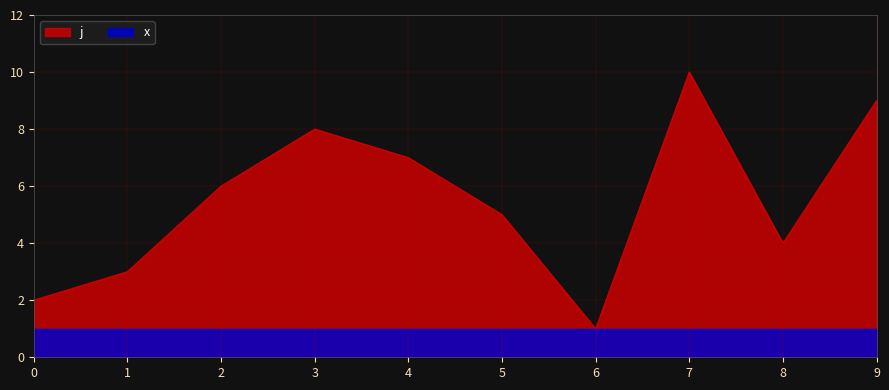

What is the value of the 10th point from the left?

9